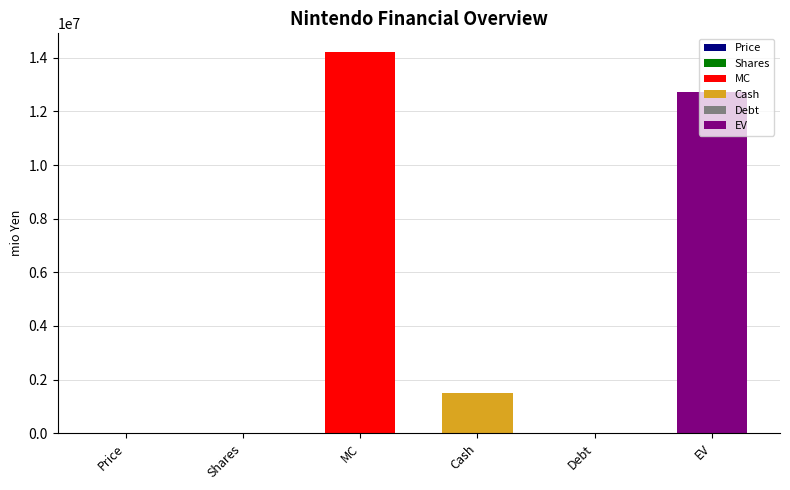

True or false: the data shows 888.4 at Shares.

False